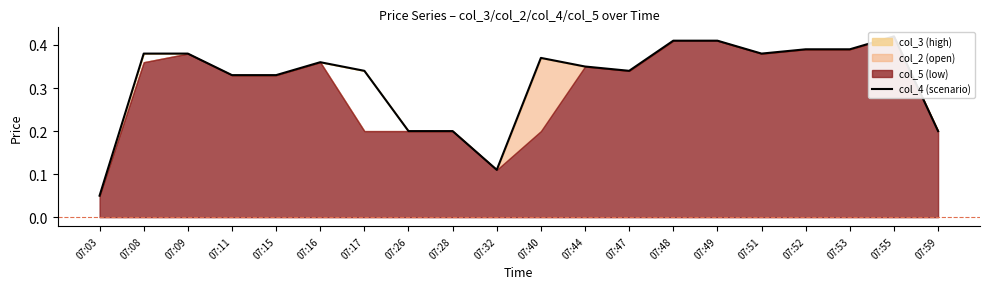

Is it true that the value at 07:55 is 0.4?

True